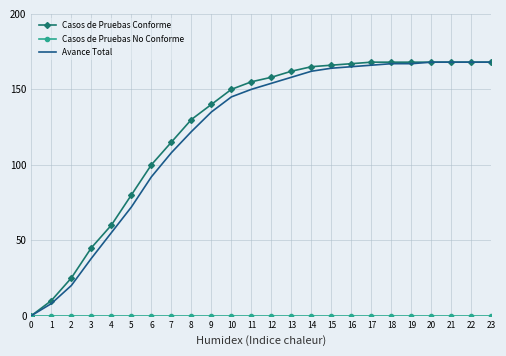

What is the spread (max minus min) of values at 2?

25